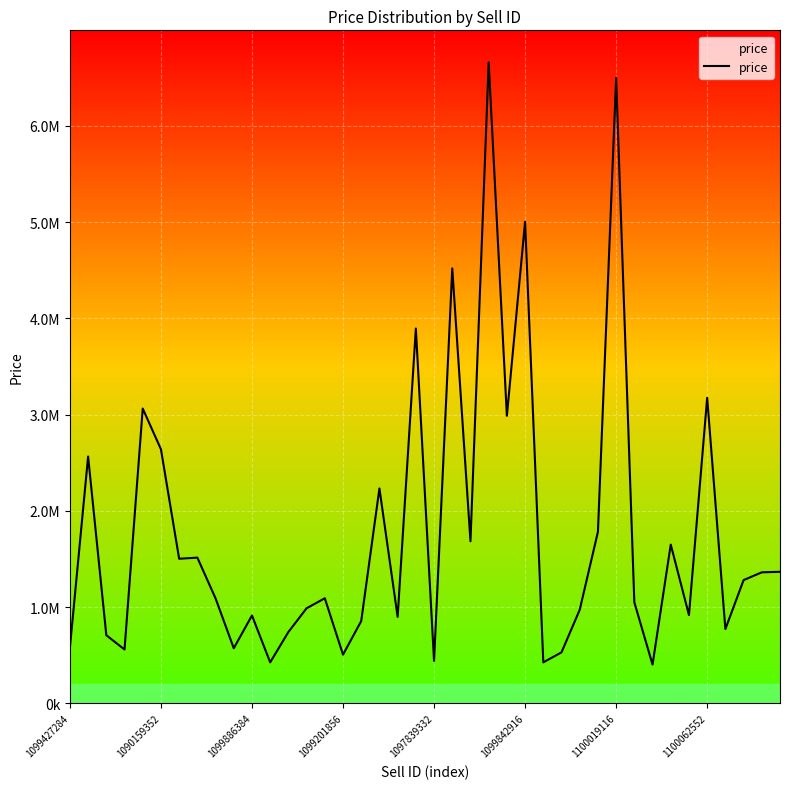

Does the chart have visible grid lines?

Yes